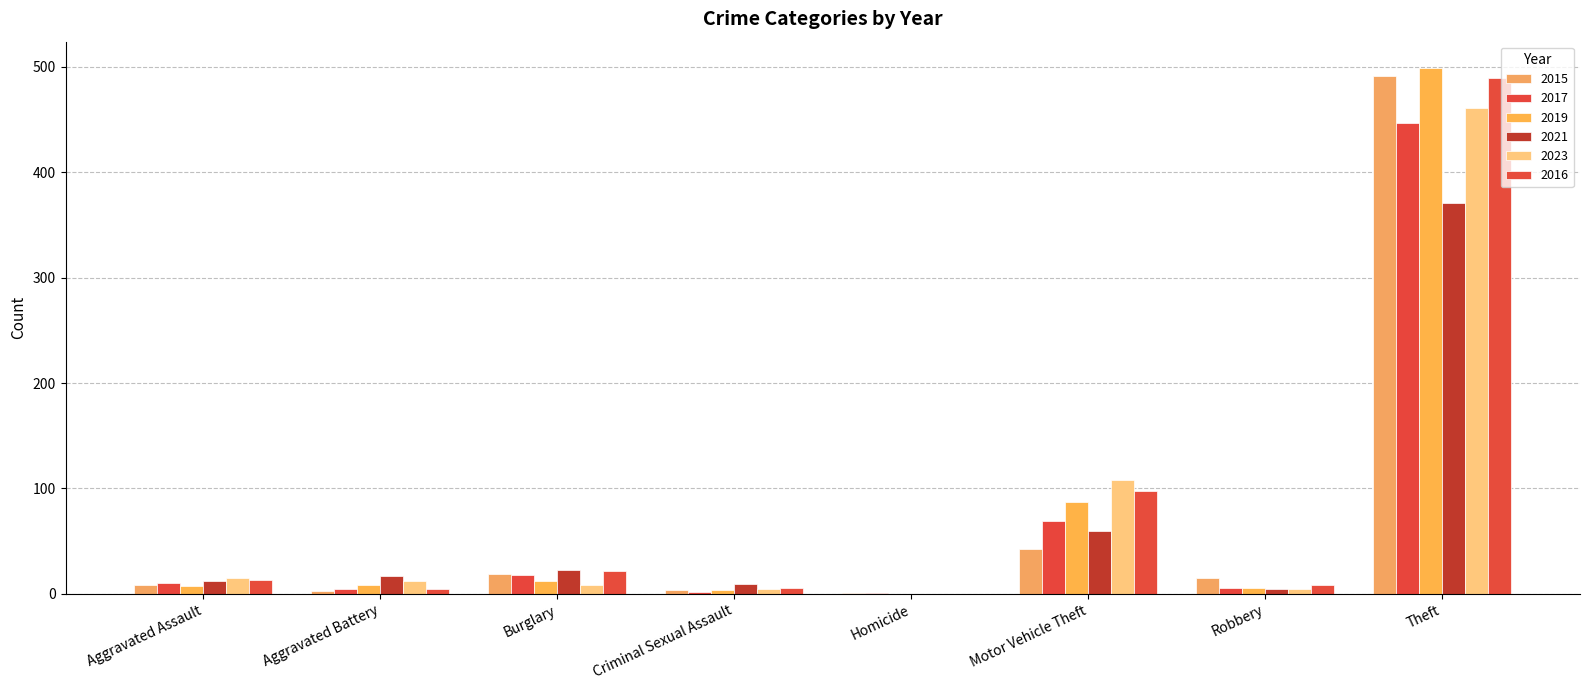

Is the value of 2019 at Burglary greater than the value of 2016 at Criminal Sexual Assault?

Yes